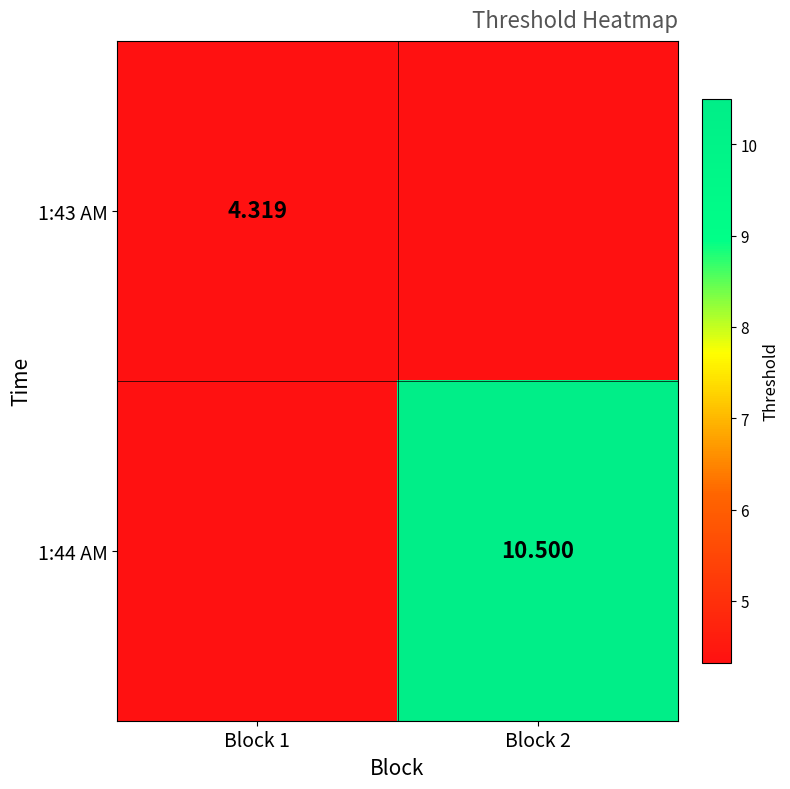

What is the minimum value shown in the chart?

4.3